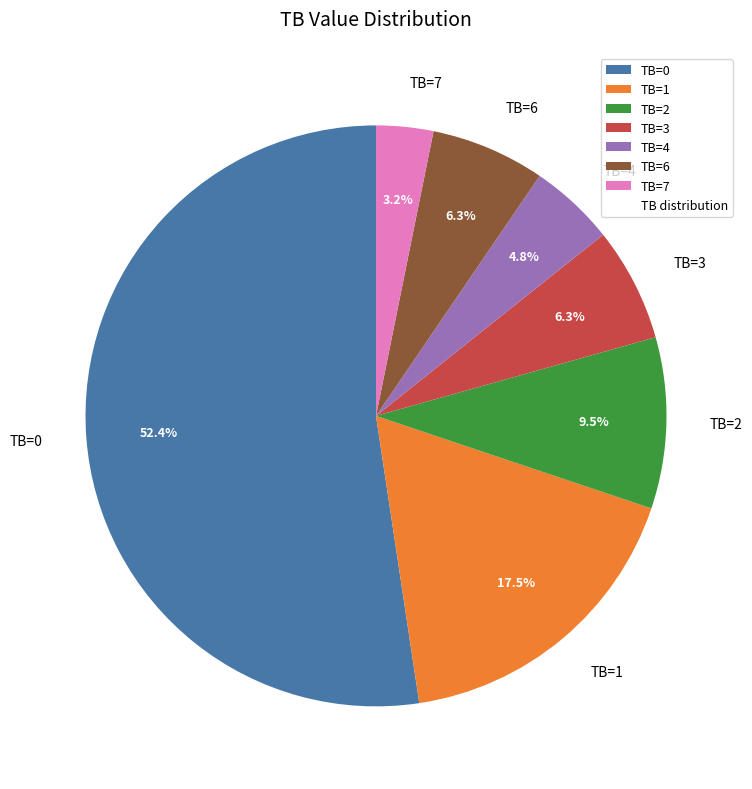

Is there a majority slice in this chart?

Yes